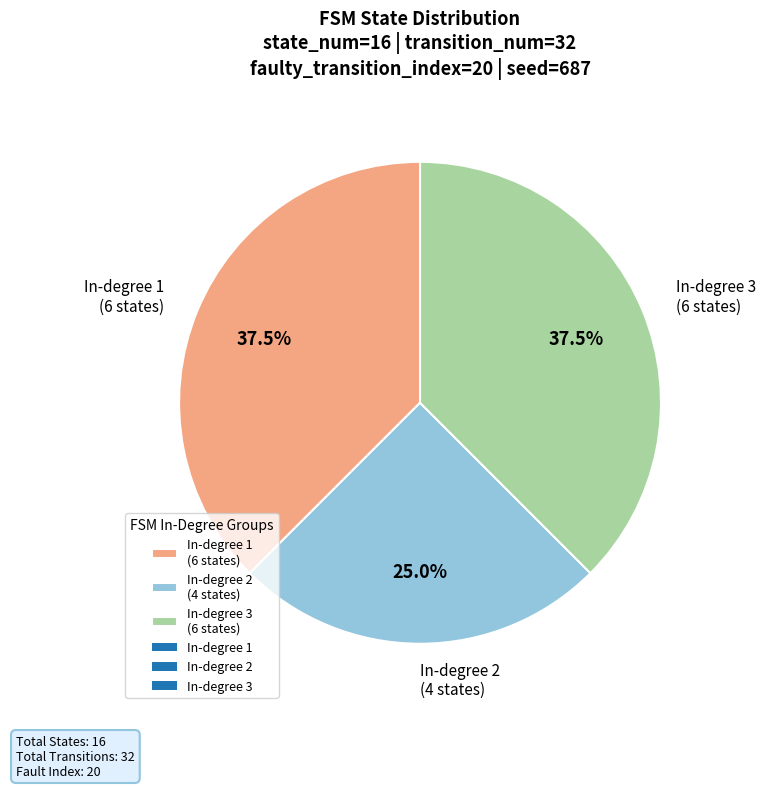

Does In-degree 3 (6 states) represent more than half of the total?

No